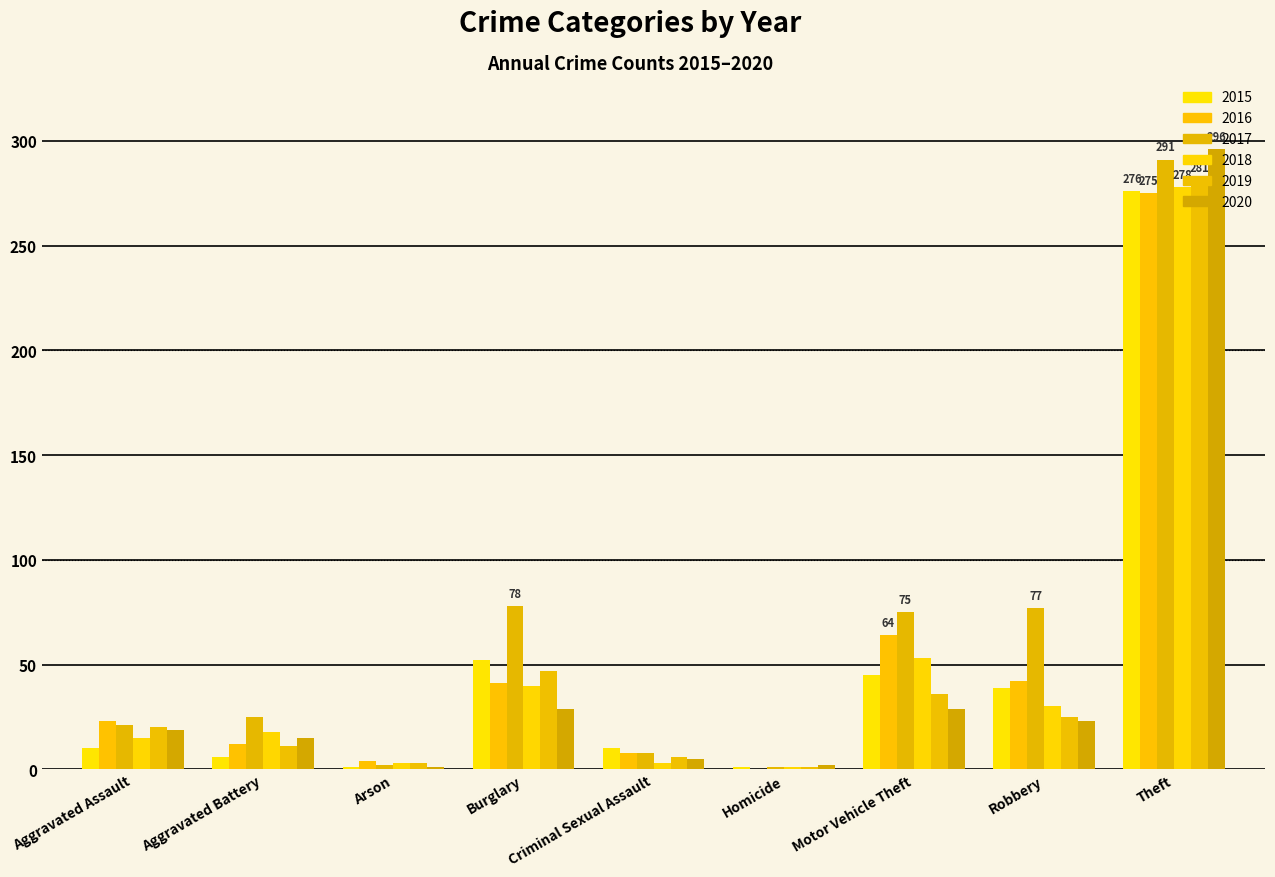

What is the sum of all 2017 values?

578